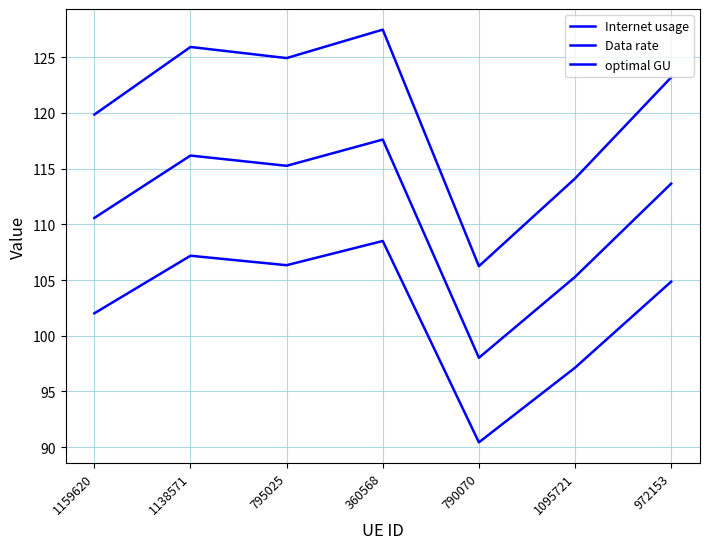

How many lines are shown in the chart?

3